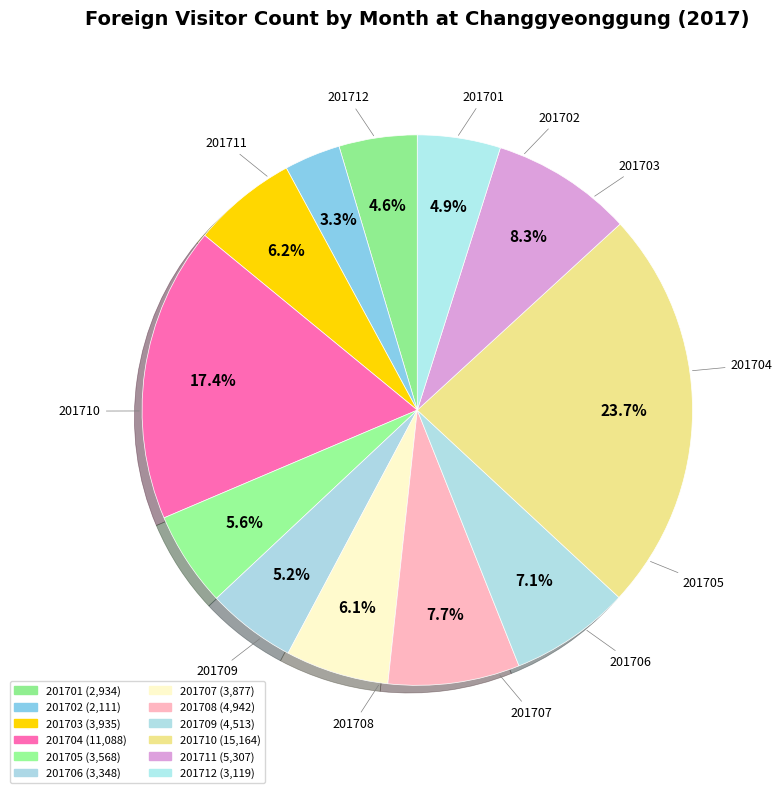

How many segments does this pie chart have?

12